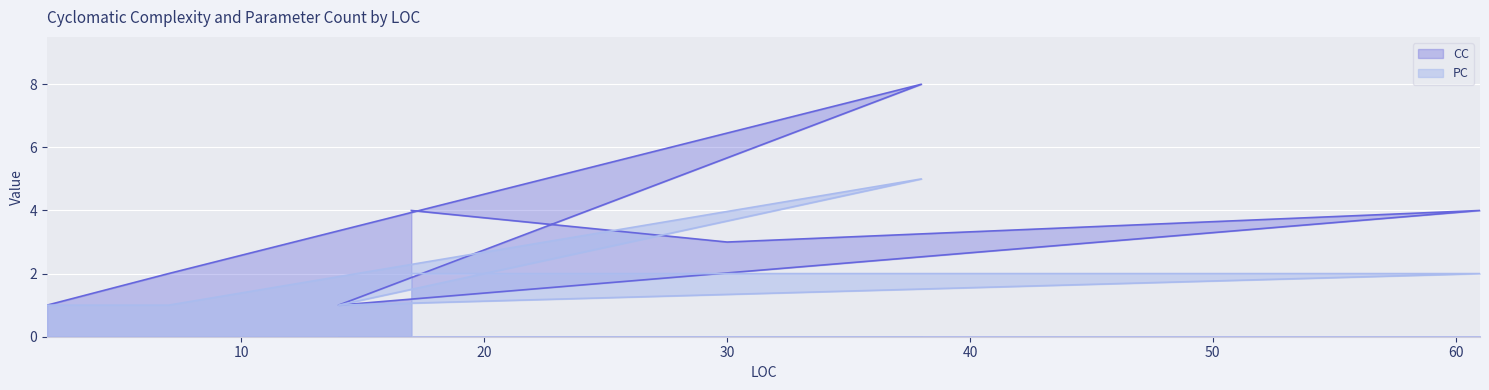

Which category has the lowest value in the PC series?

2